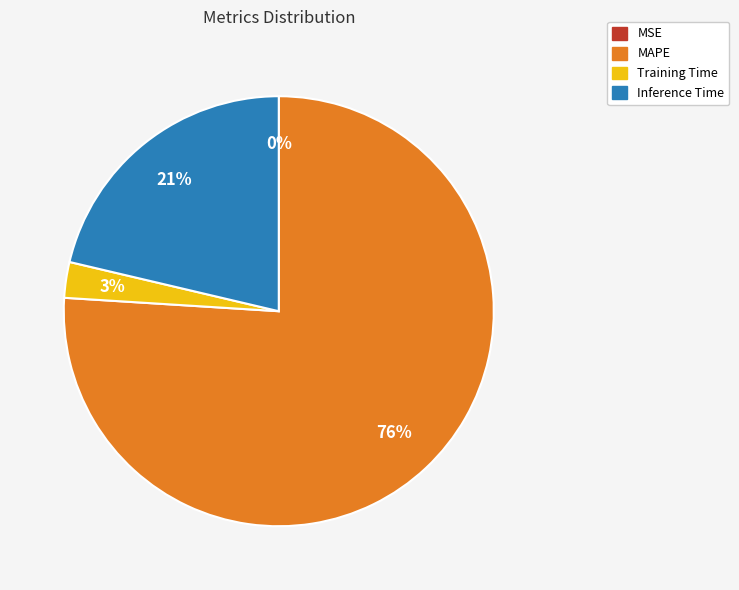

Is the sum of MAPE and Training Time greater than half?

Yes